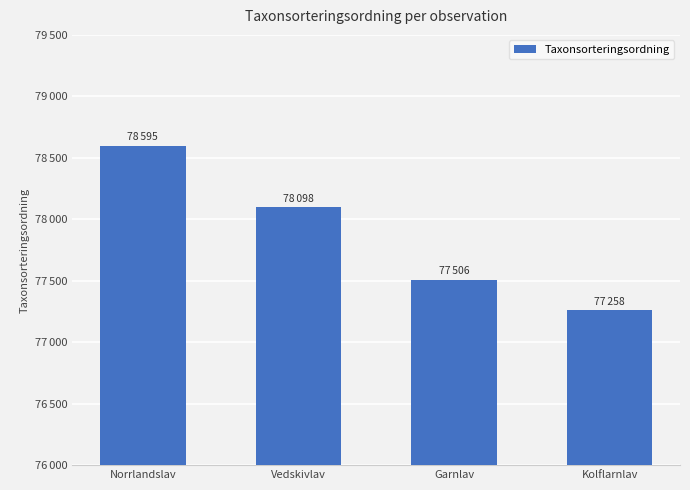

Are the bars horizontal?

No